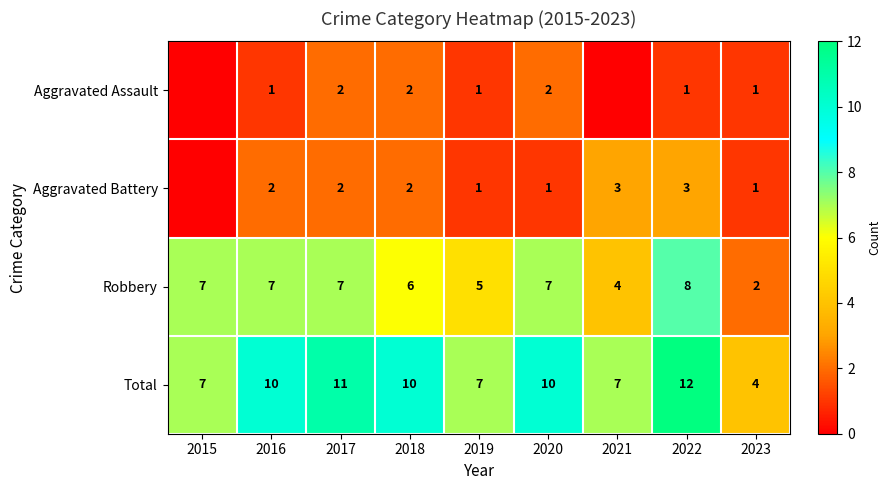

What is the average value of the Robbery series?

6